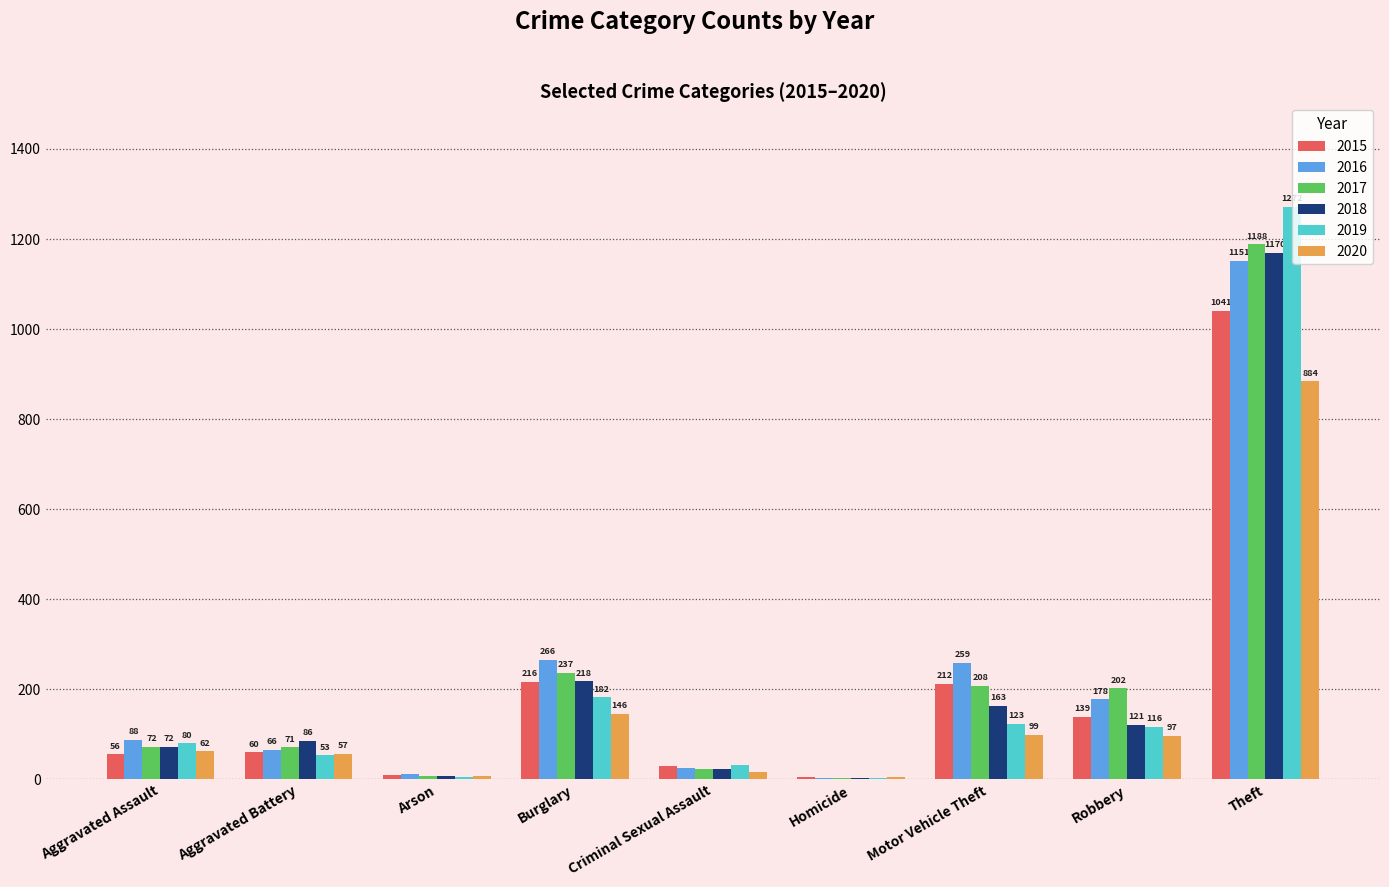

Between Aggravated Battery and Motor Vehicle Theft, which series saw the biggest shift?

2016